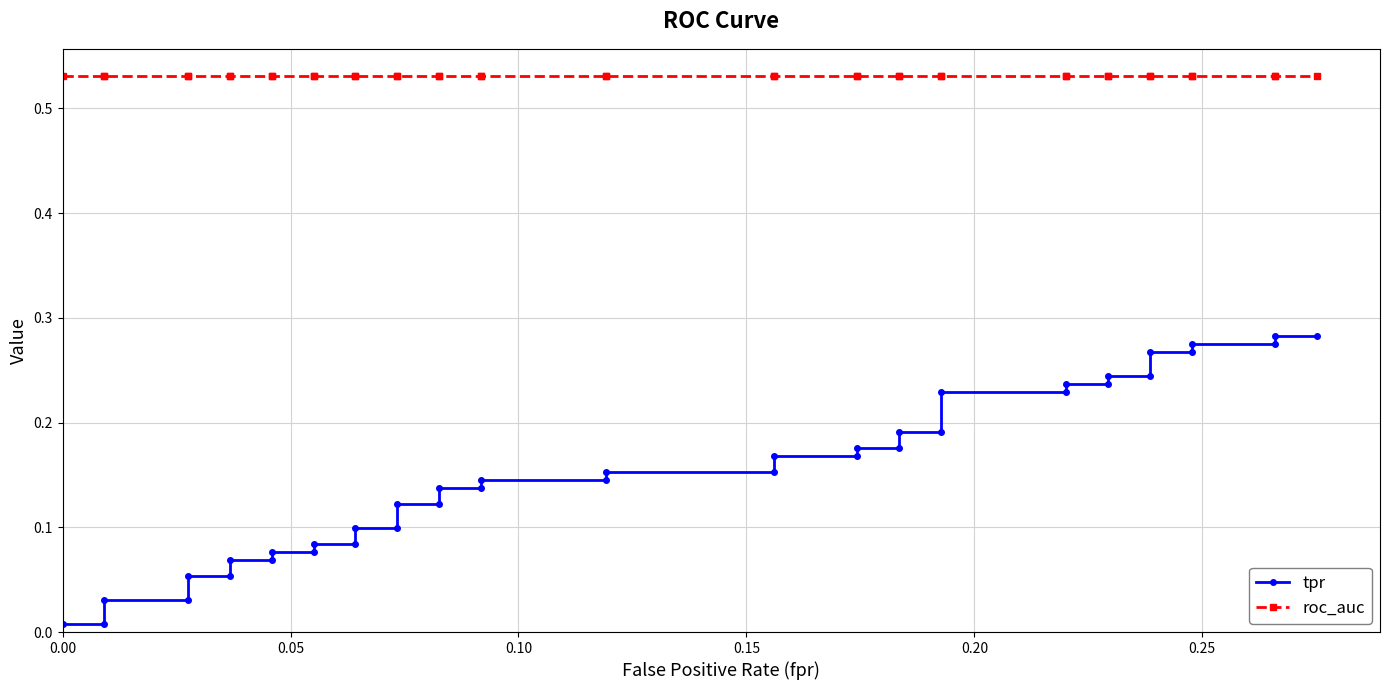

Is this an area chart (filled region under the line)?

No